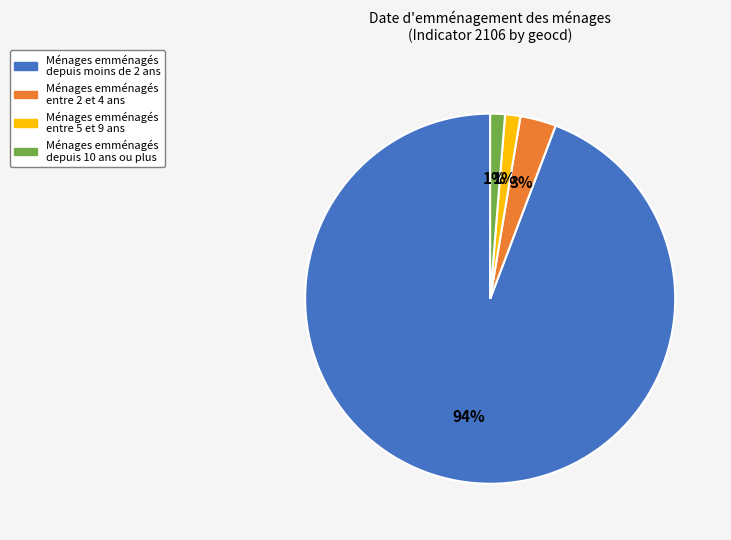

To the nearest percent, what is the average slice percentage?

25%